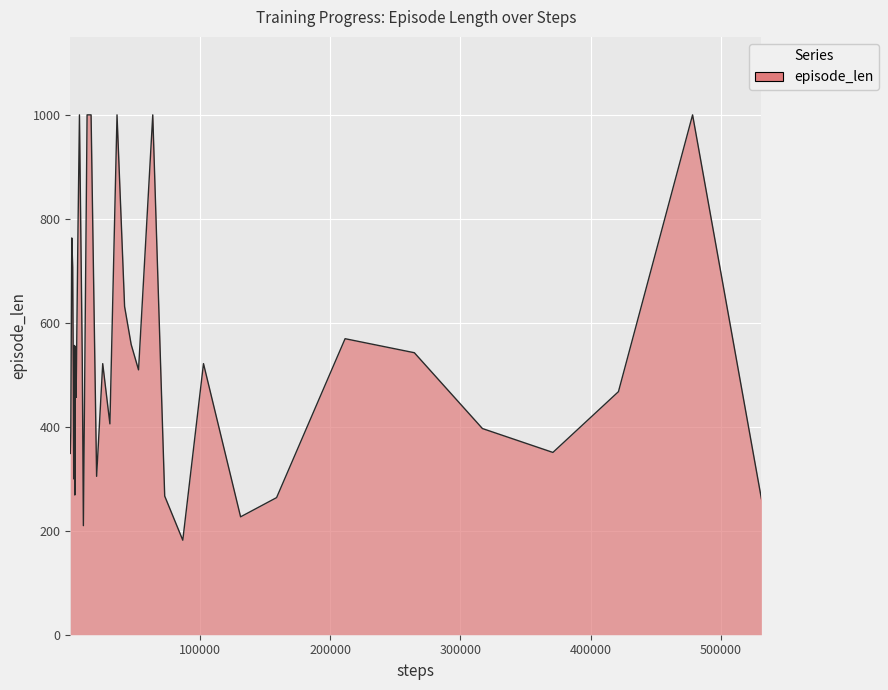

What is the maximum value shown in the chart?

1001